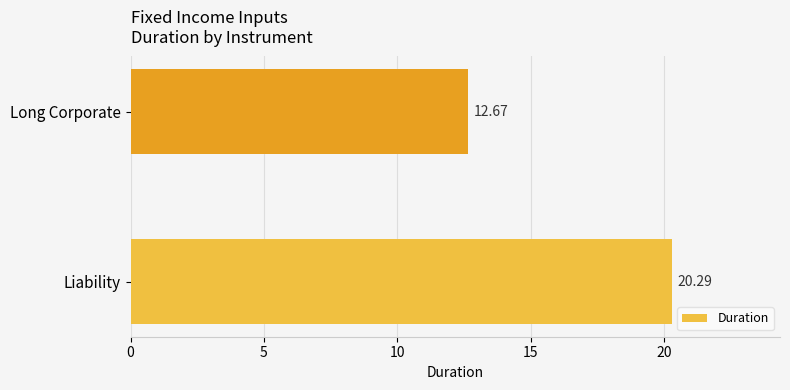

Rank the categories by value from highest to lowest.

Liability, Long Corporate